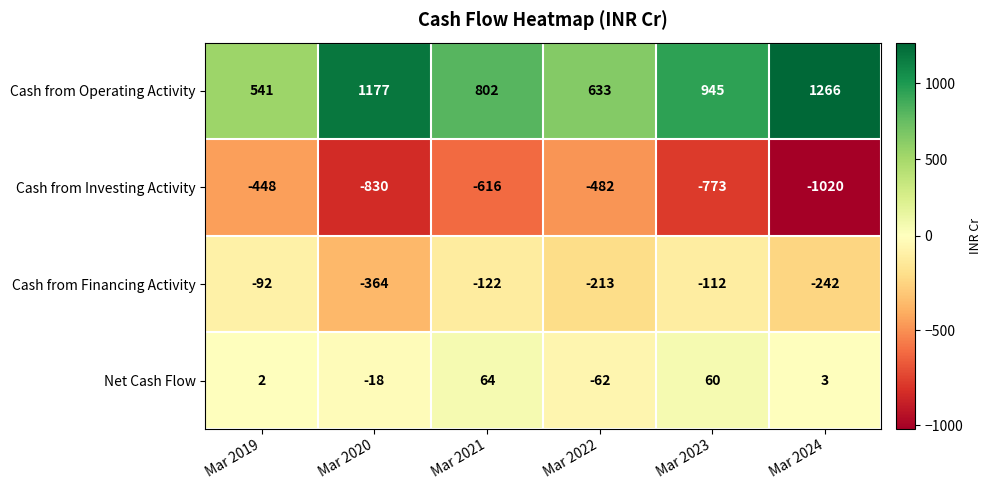

How many series are shown in this chart?

4